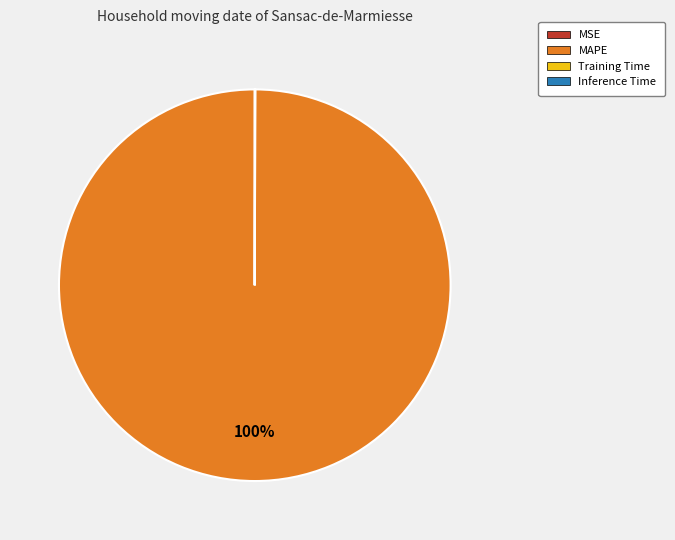

Which category has the biggest portion of the pie?

MAPE